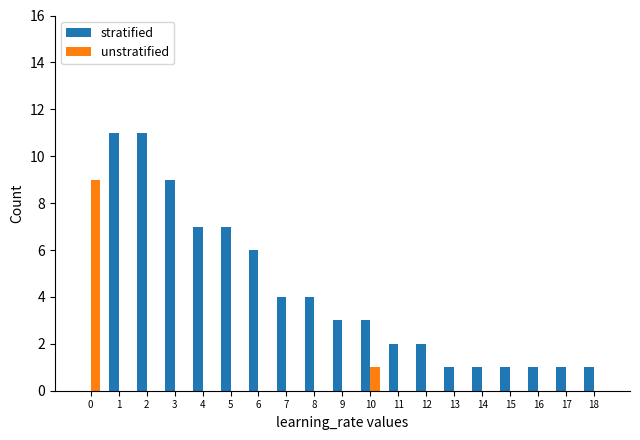

What is the sum of all stratified values?

75